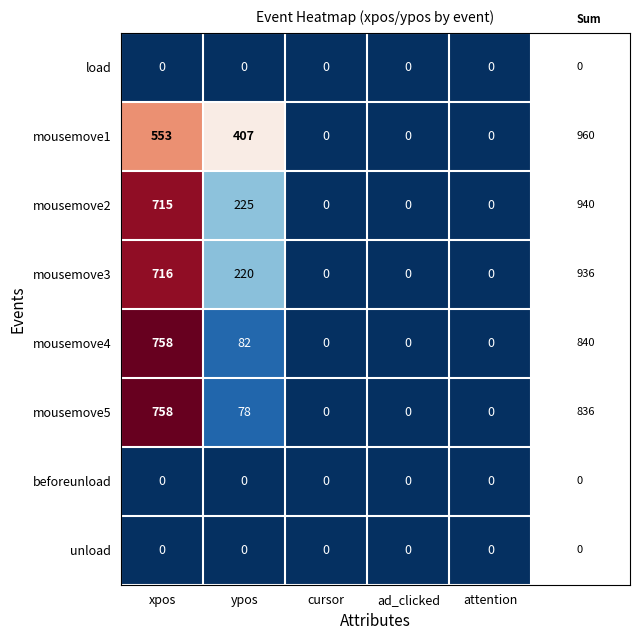

Is the value of mousemove3 at ypos greater than the value of load at xpos?

Yes